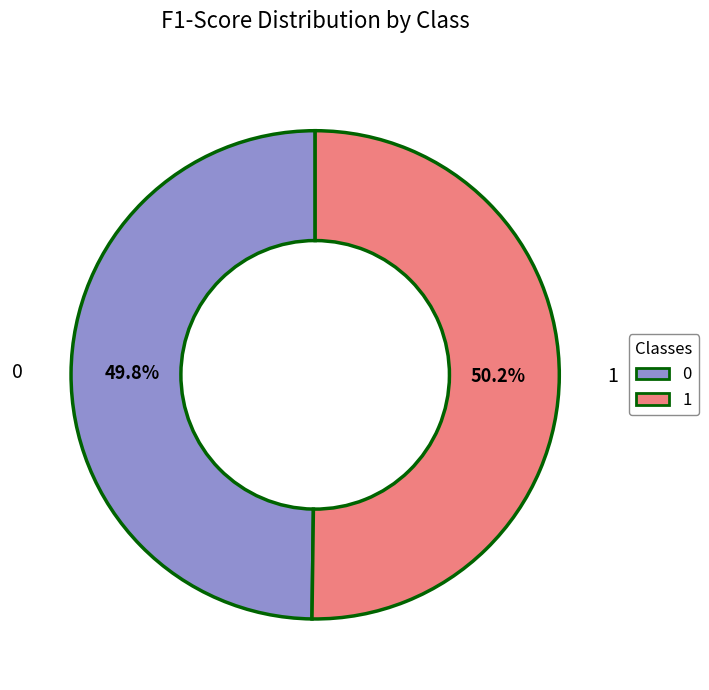

Is it true that 1 is 60% of the pie?

False